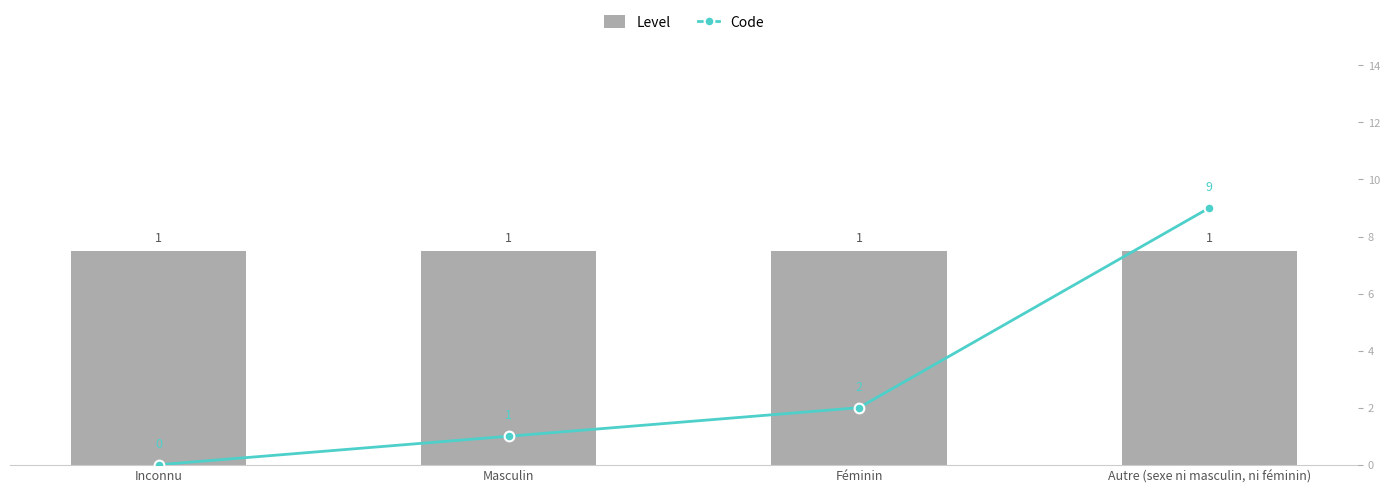

Does the chart contain any negative values?

No